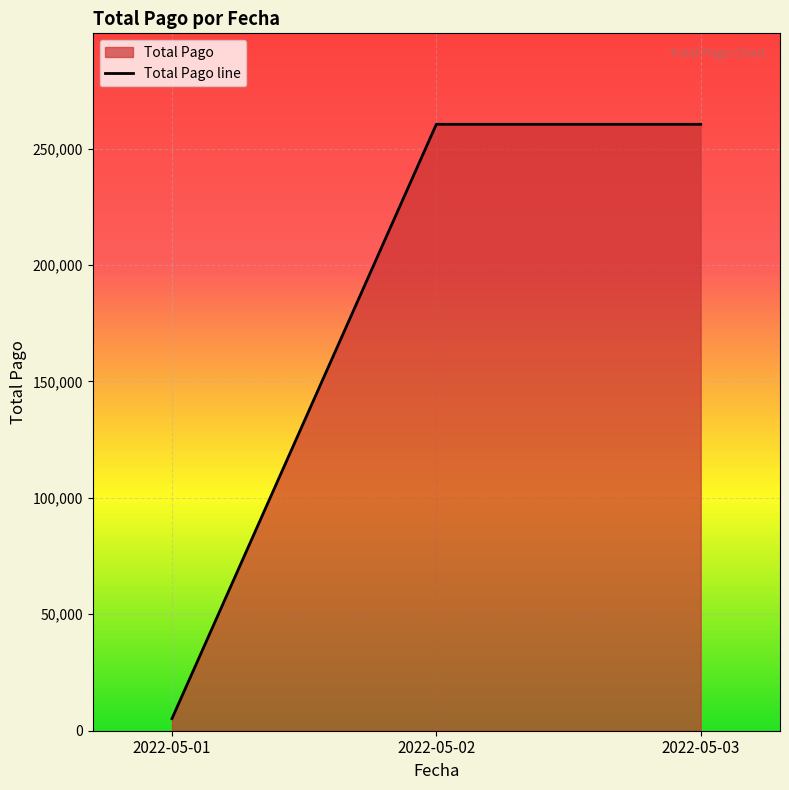

Which label corresponds to the smallest value in the chart?

2022-05-01